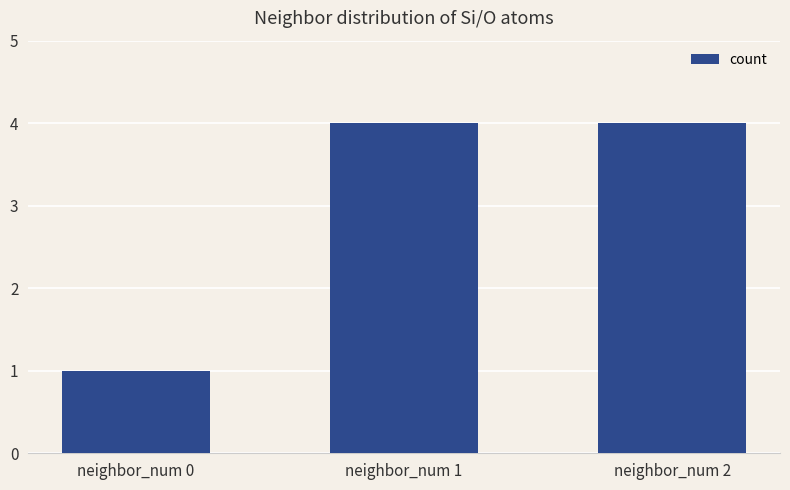

Which label corresponds to the smallest value in the chart?

neighbor_num 0